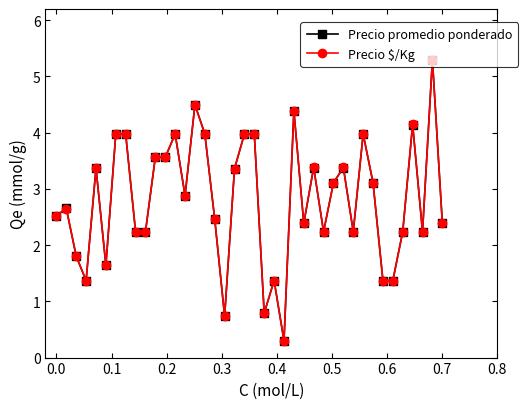

What is the value of the Precio promedio ponderado point at the 31st from the left?

2.2